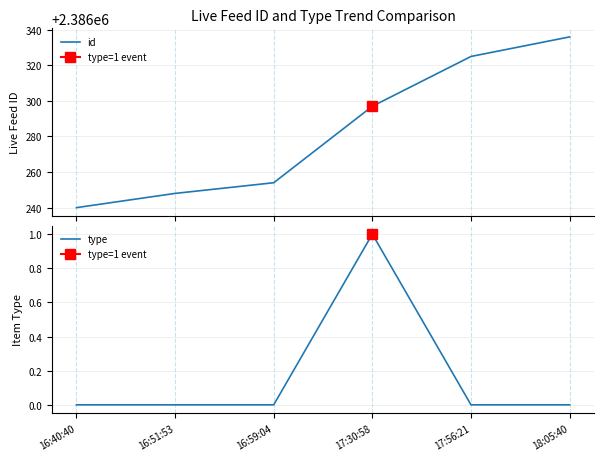

List the series in order of their peak value, highest first.

id, type